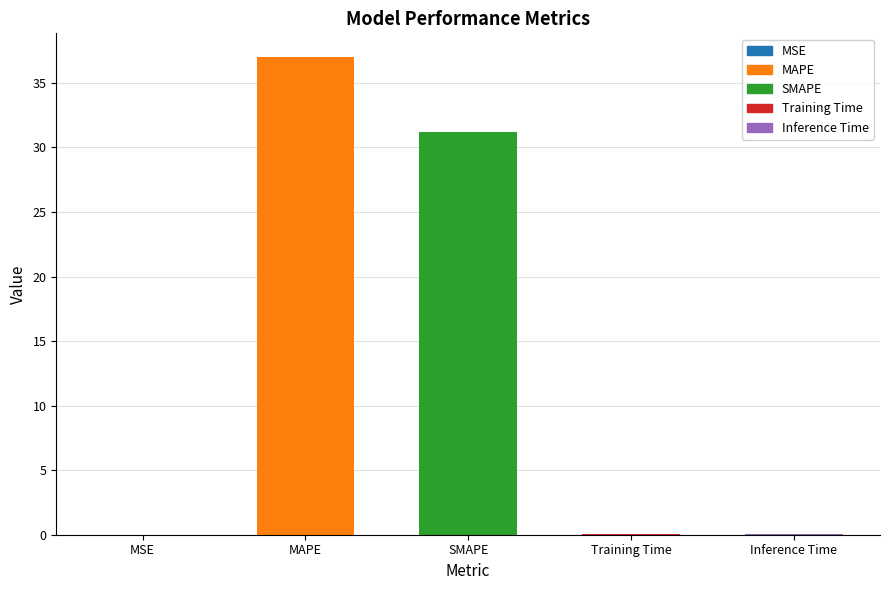

What is the sum of all values?

68.3